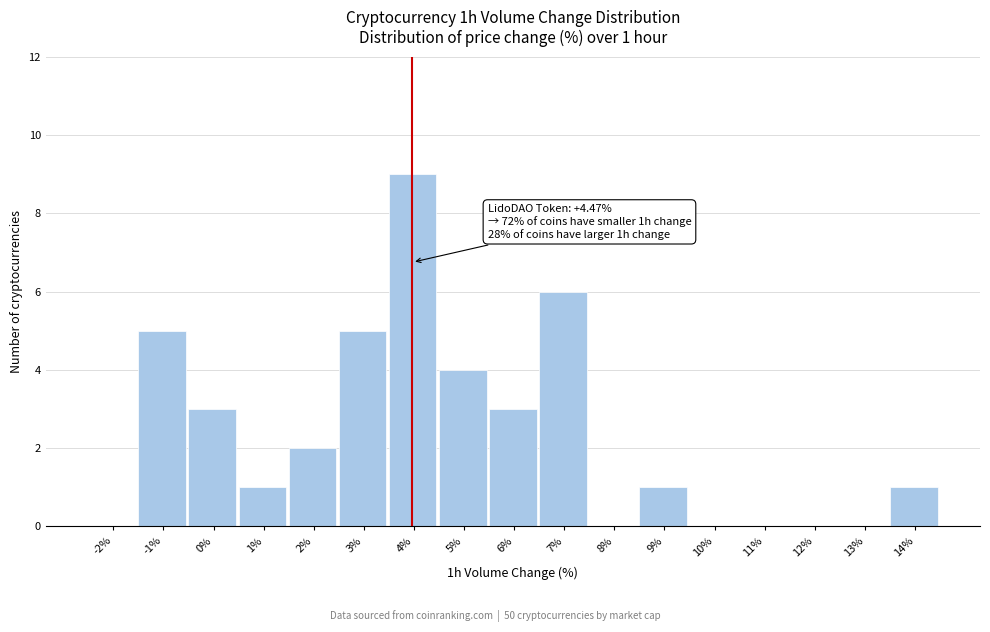

Reading left to right, list all the values displayed in this chart.

-2%=0	-1%=5	0%=3	1%=1	2%=2	3%=5	4%=9	5%=4	6%=3	7%=6	8%=0	9%=1	10%=0	11%=0	12%=0	13%=0	14%=1